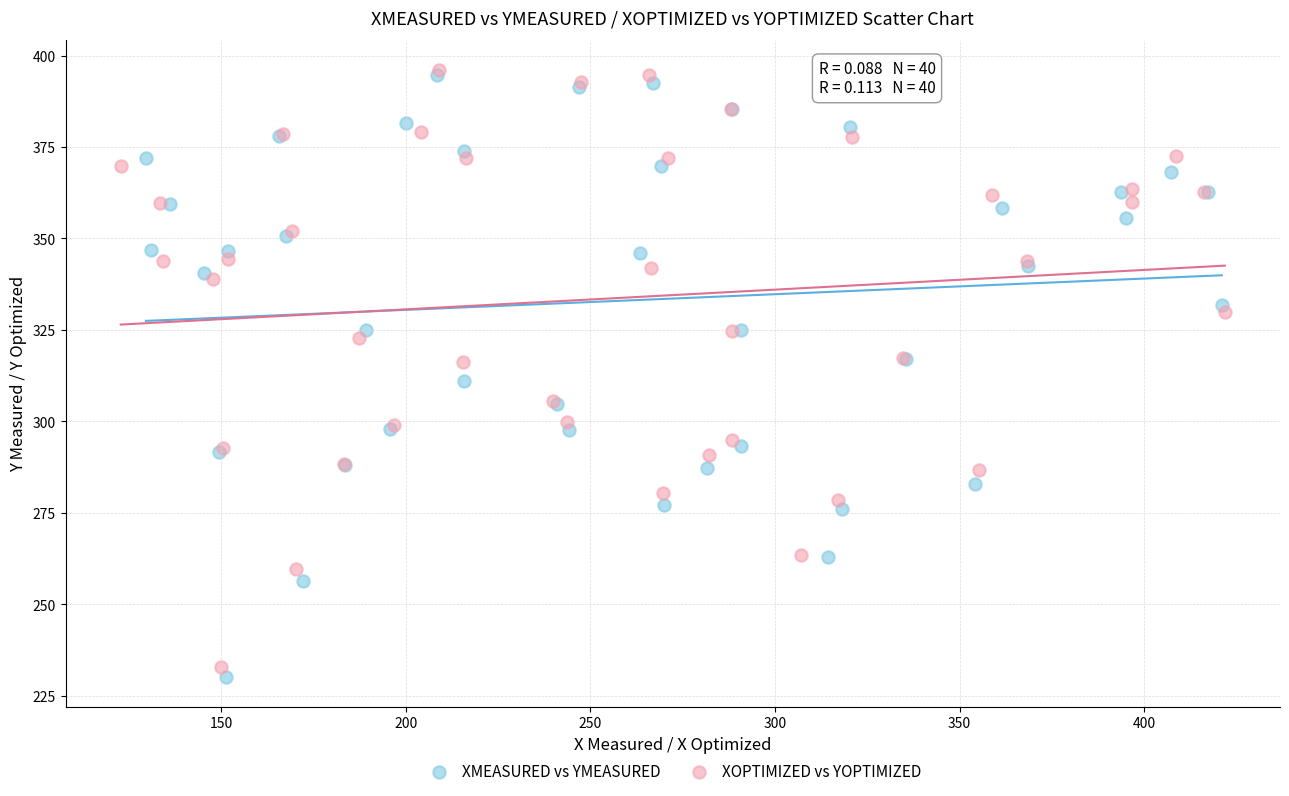

Which series has the largest Y range (max minus min)?

XMEASURED vs YMEASURED